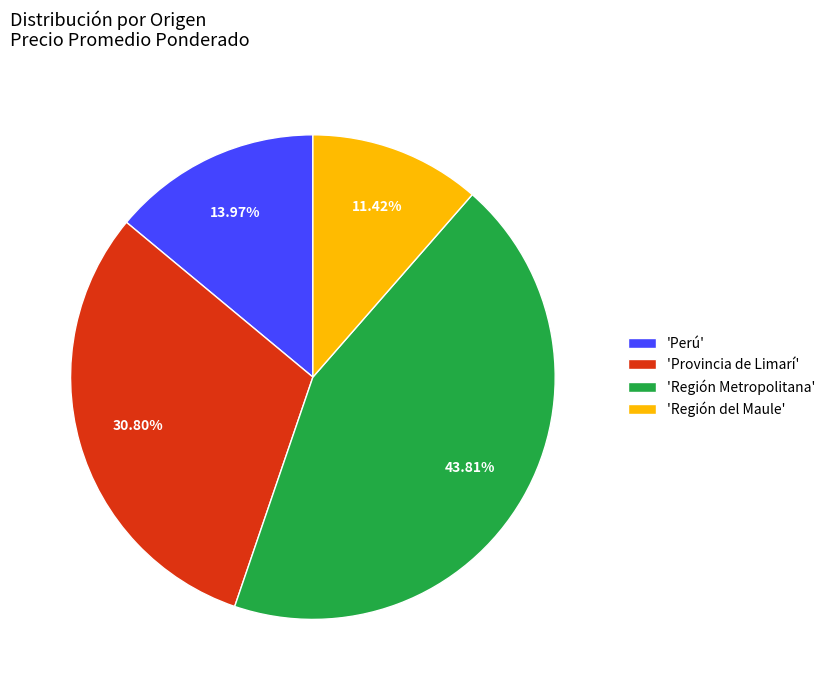

Rank the categories by value from lowest to highest.

'Región del Maule', 'Perú', 'Provincia de Limarí', 'Región Metropolitana'